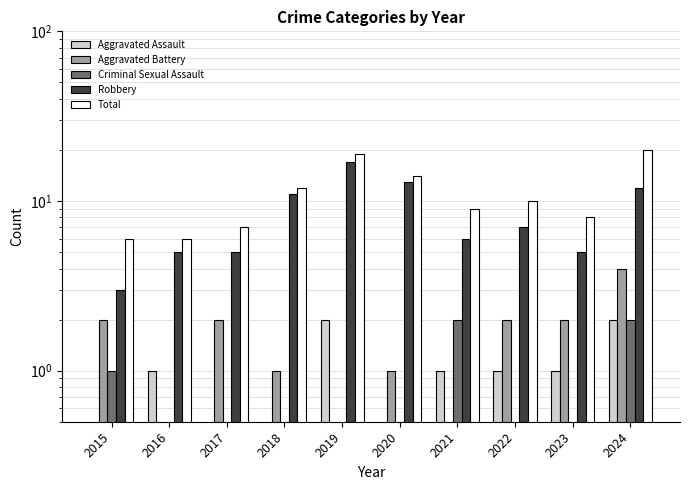

Are the bars horizontal?

No